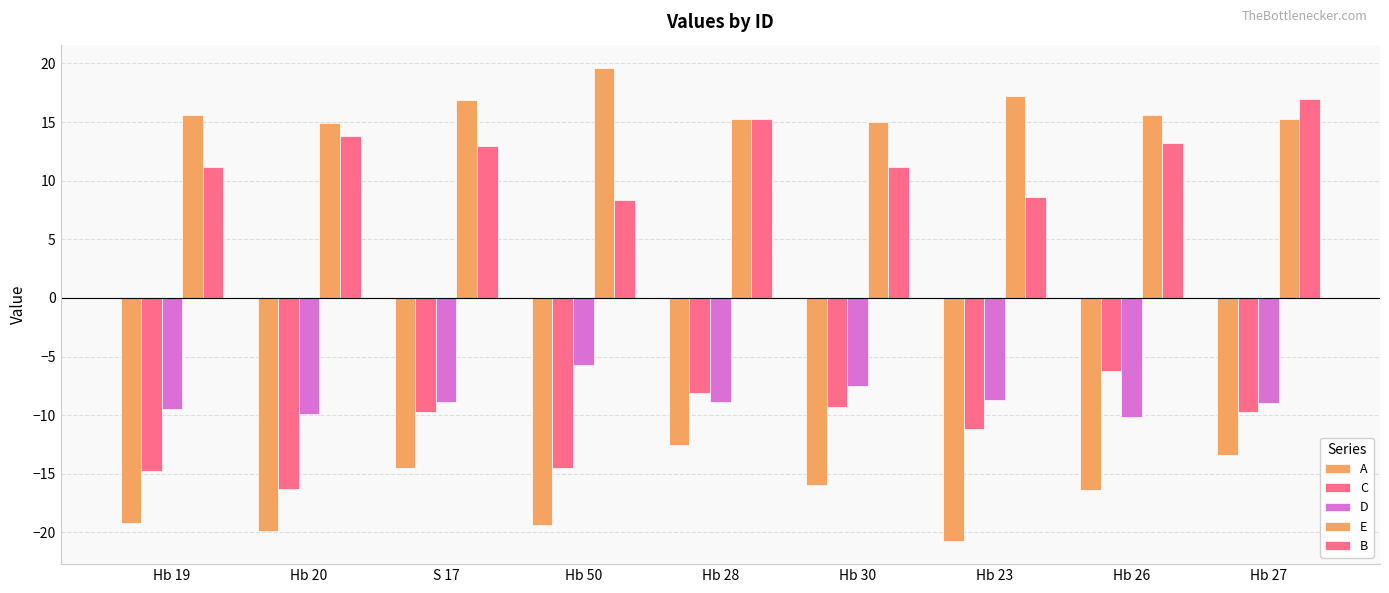

How many series are shown in this chart?

5